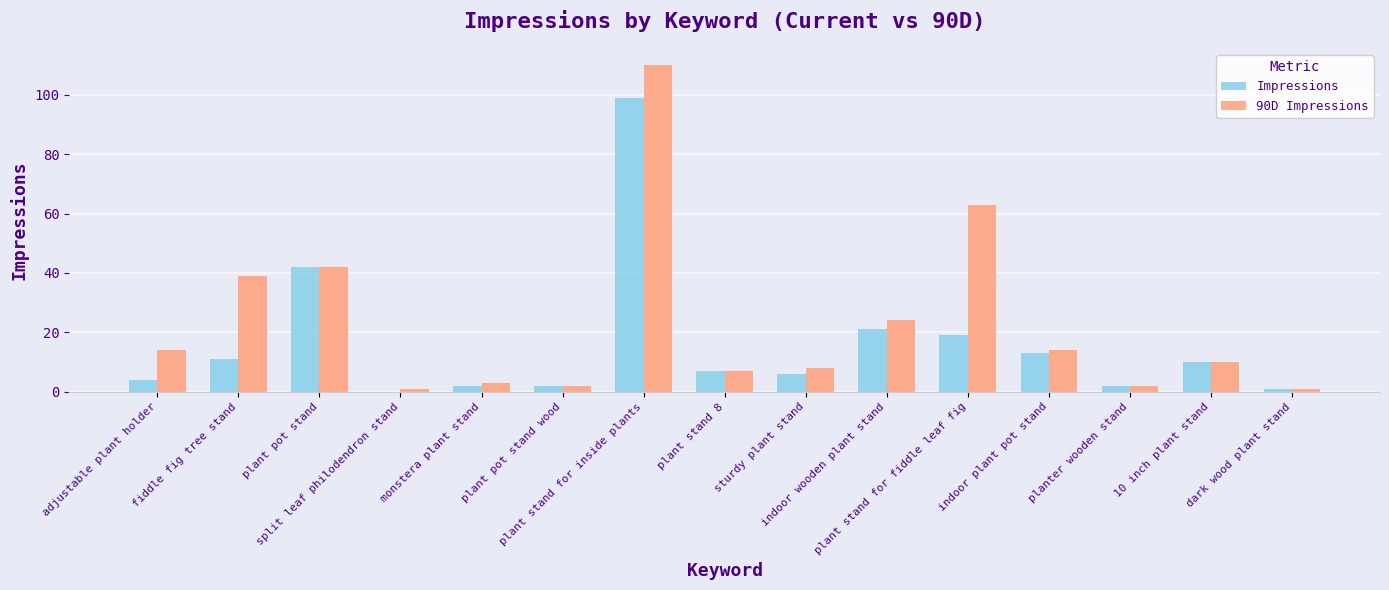

Which series has the largest total across all categories?

90D Impressions